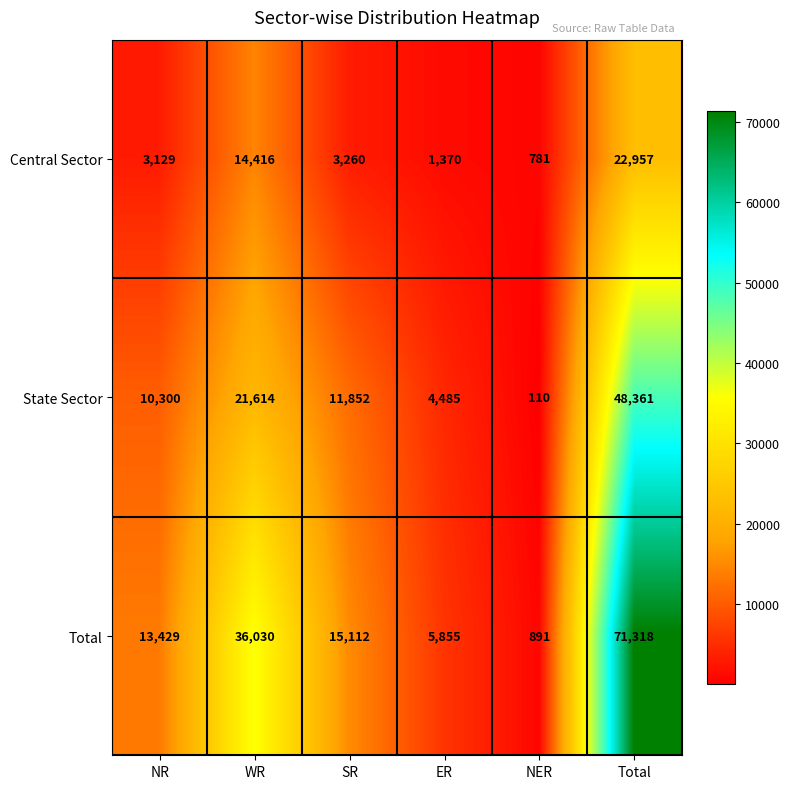

Reading left to right, list all the values displayed in this chart.

Central Sector: NR=3129	WR=14416	SR=3260	ER=1370	NER=781	Total=22957
State Sector: NR=10300	WR=21614	SR=11852	ER=4485	NER=110	Total=48361
Total: NR=13429	WR=36030	SR=15112	ER=5855	NER=891	Total=71318